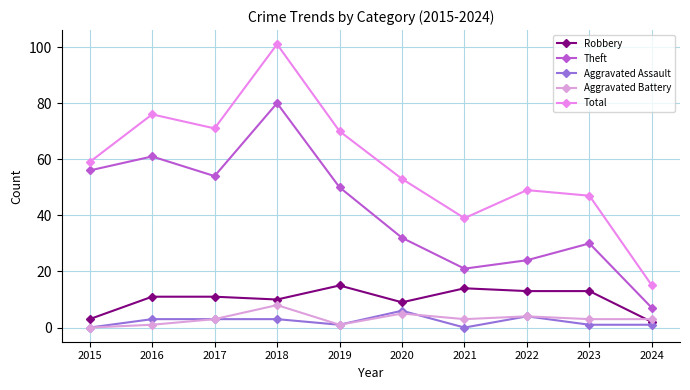

Which series has the largest total across all categories?

Total